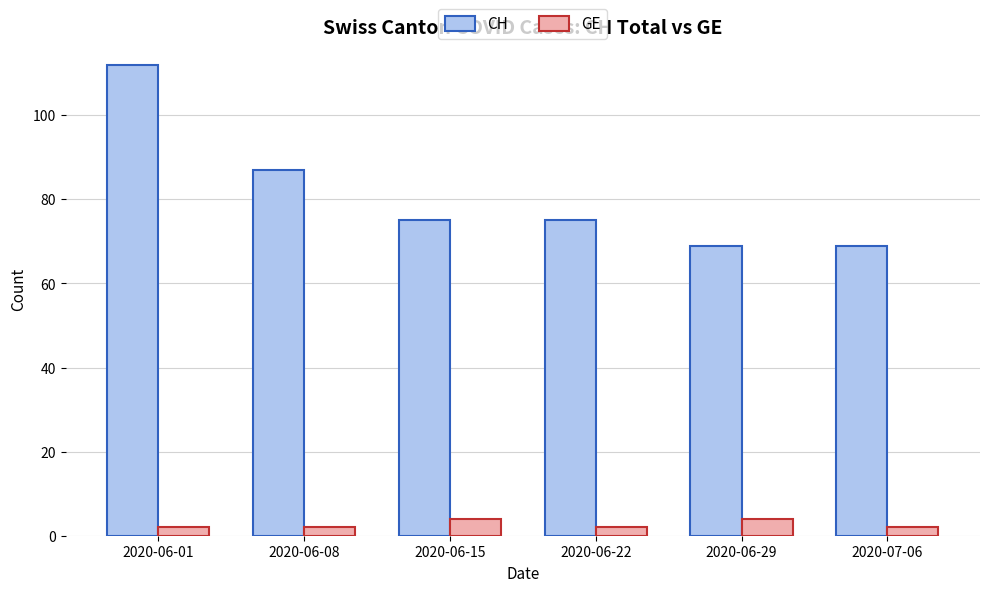

Count the CH values in the range 69 to 87.

5